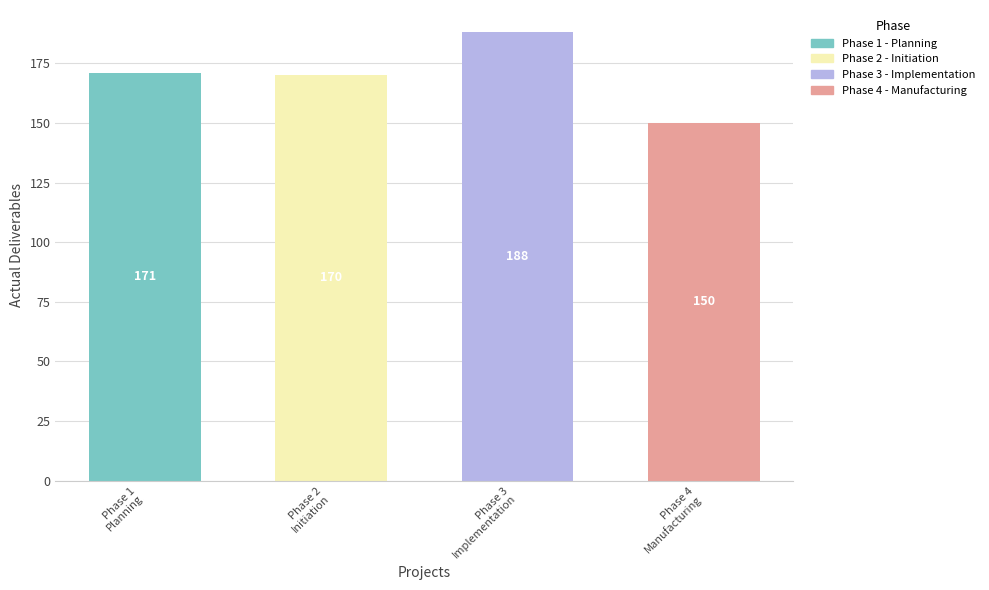

What is the difference between the maximum and minimum values?

38